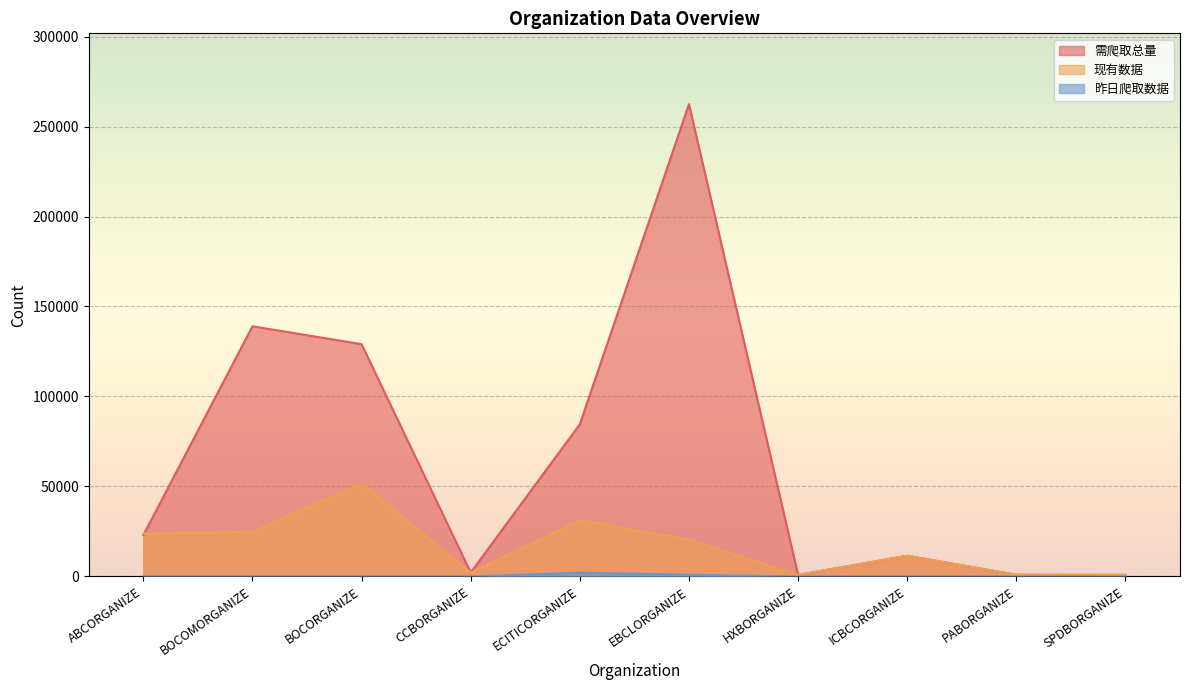

Does the chart display data point markers on the line(s)?

No